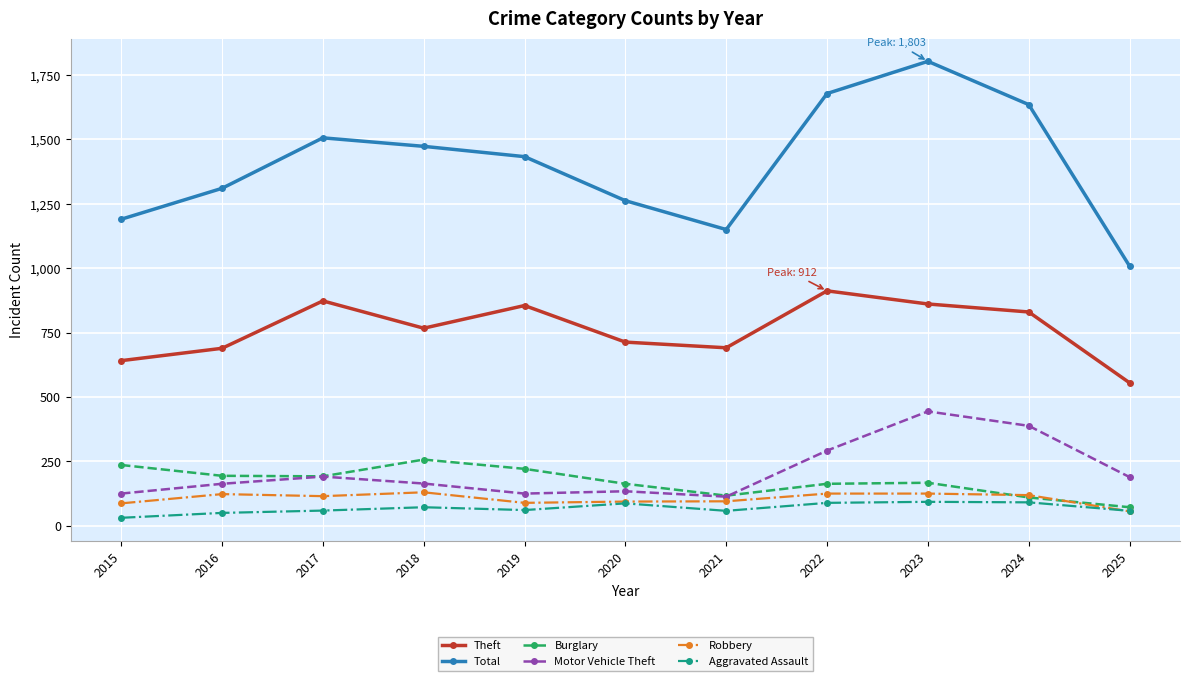

What are all the series names shown in the legend?

Theft, Total, Burglary, Motor Vehicle Theft, Robbery, Aggravated Assault